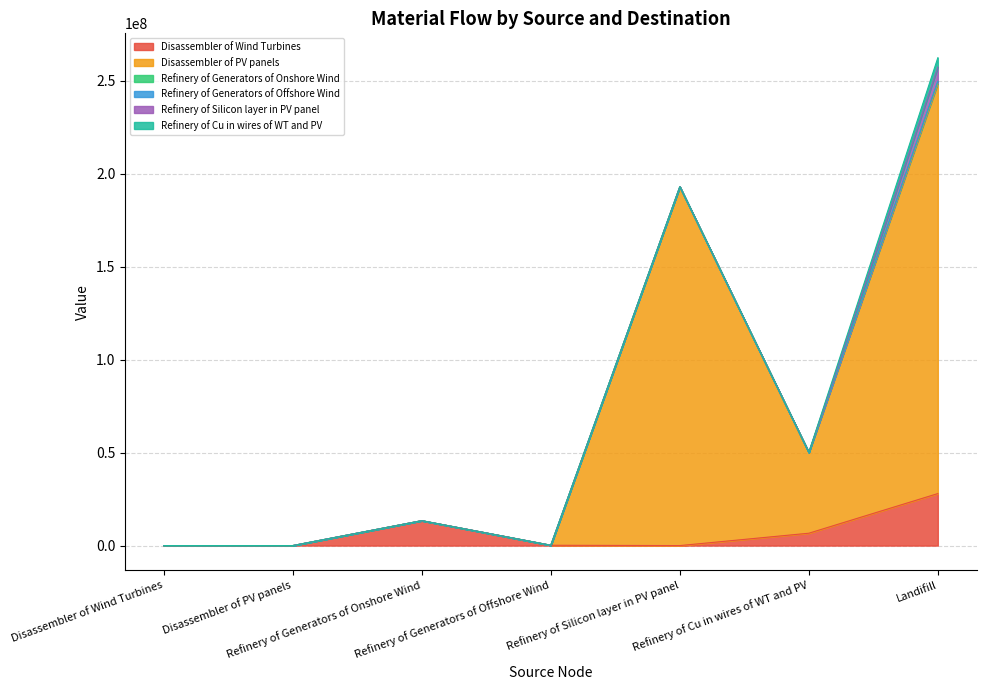

What position from the left is Disassembler of PV panels?

2